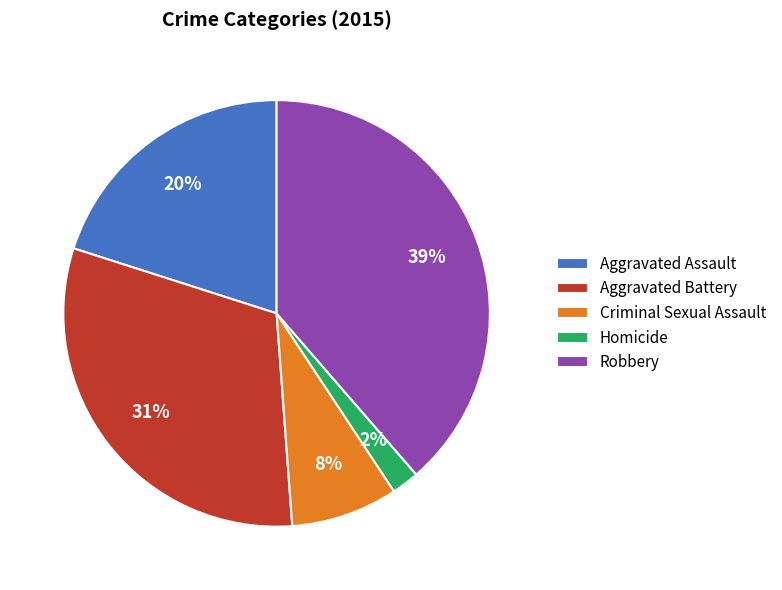

The Aggravated Assault slice represents 20% of the pie. True or false?

True